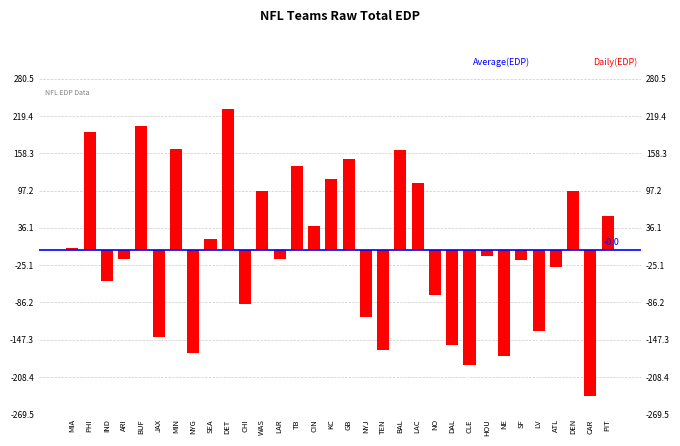

Reading left to right, extract all data points from this chart.

2.5	192.5	-50.9	-15.1	202.5	-142.0	165.7	-168.4	17.1	230.5	-89.0	95.8	-15.6	137.9	39.2	116.1	148.3	-109.6	-164.1	163.4	109.8	-73.5	-156.1	-189.1	-10.5	-173.5	-16.3	-132.5	-27.6	96.0	-239.5	56.0